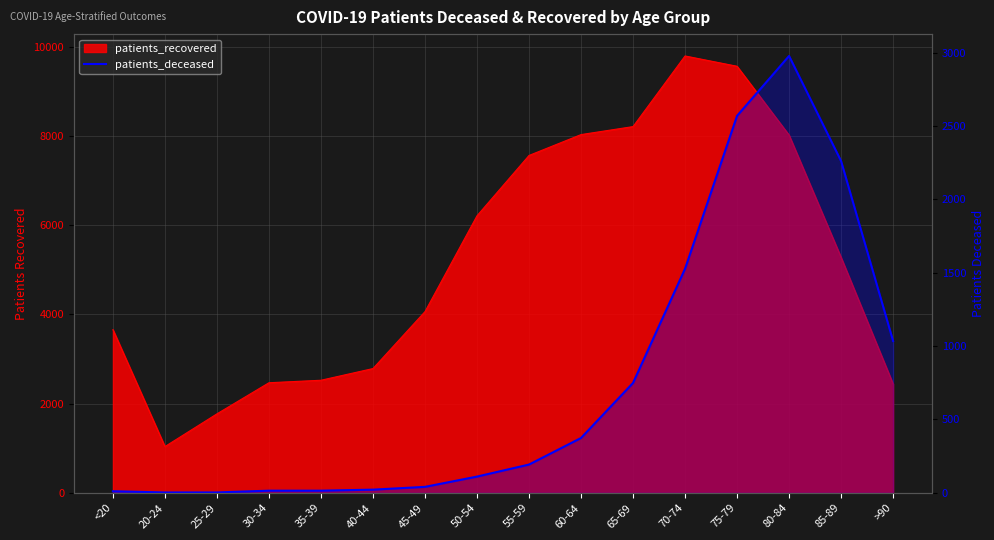

Which has a higher value, 50-54 or 55-59?

55-59